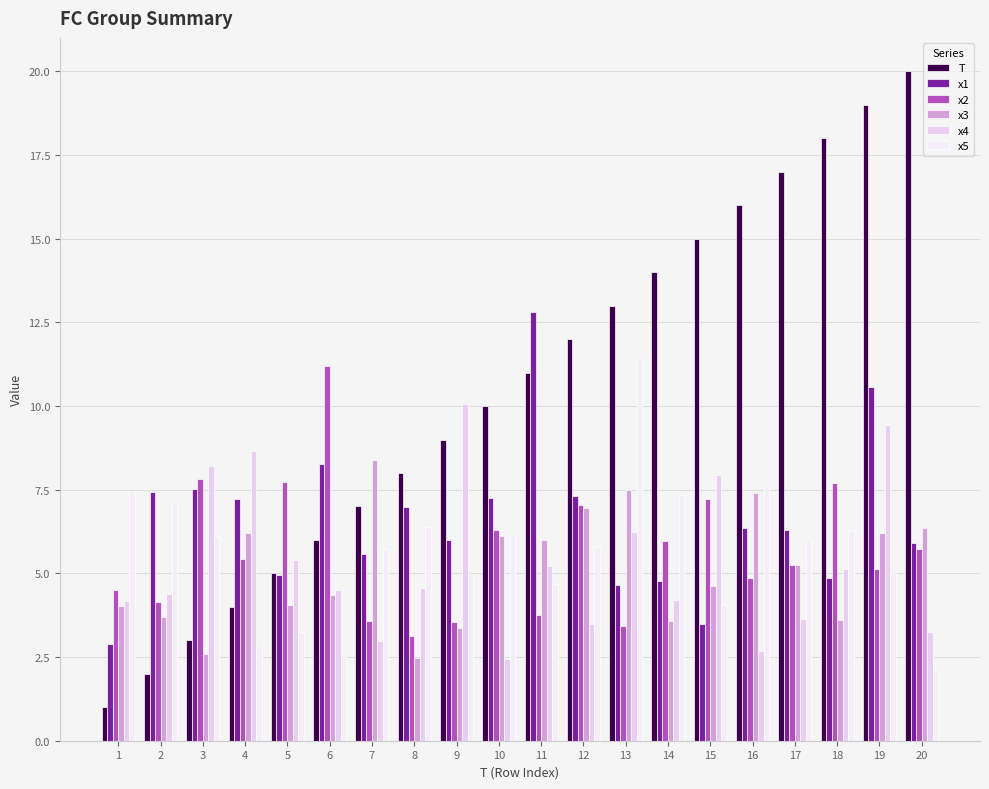

True or false: T has a value of 12.3 at 8.

False